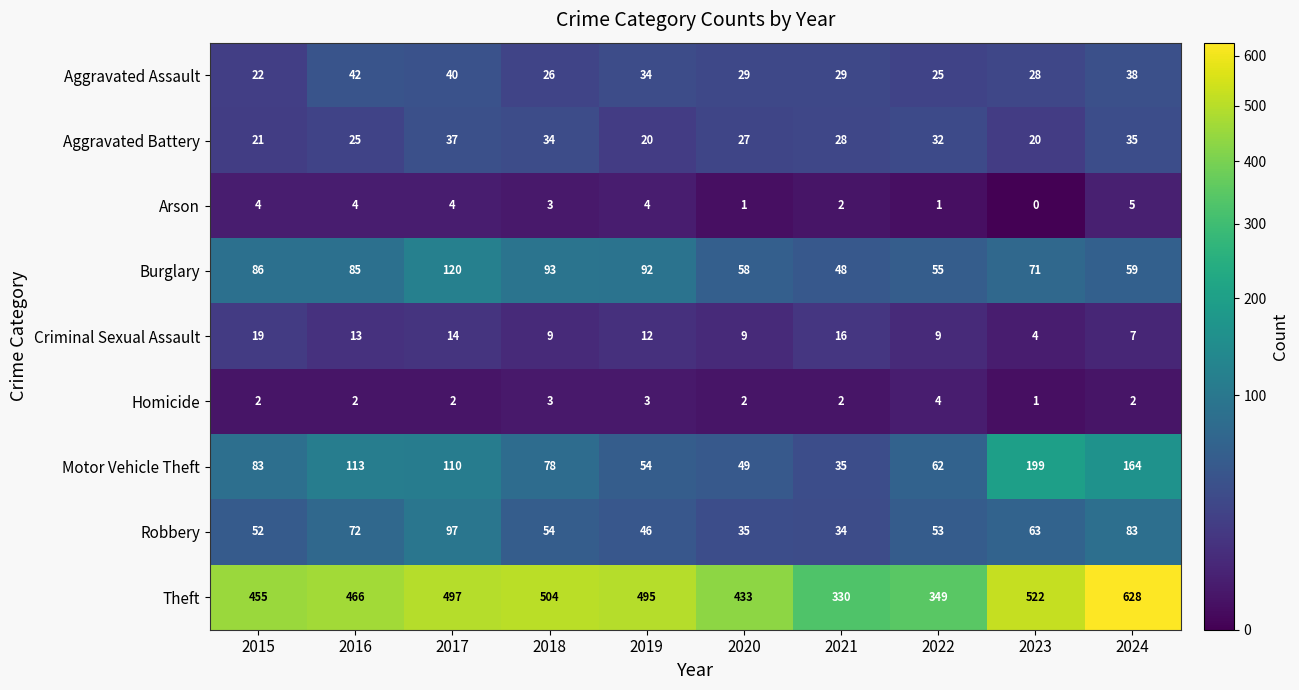

How many series are shown in this chart?

9